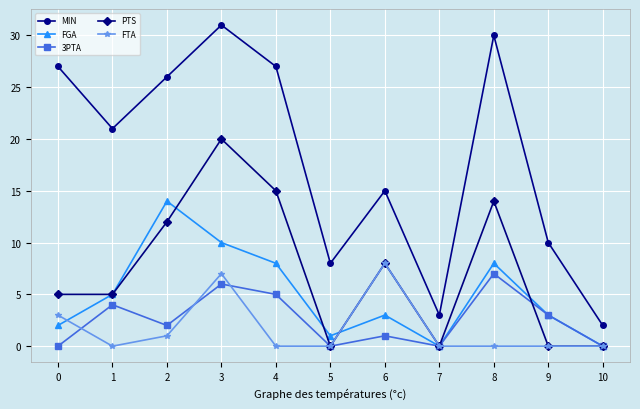

Does the chart have visible grid lines?

Yes